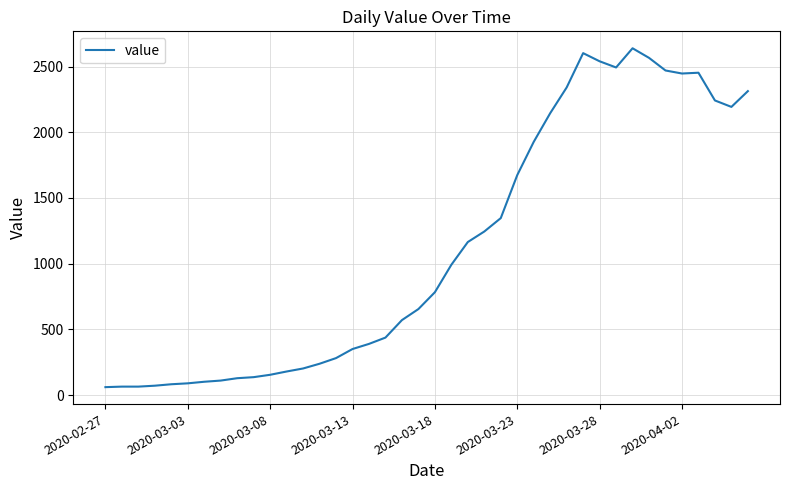

What is the difference between the maximum and minimum values?

2578